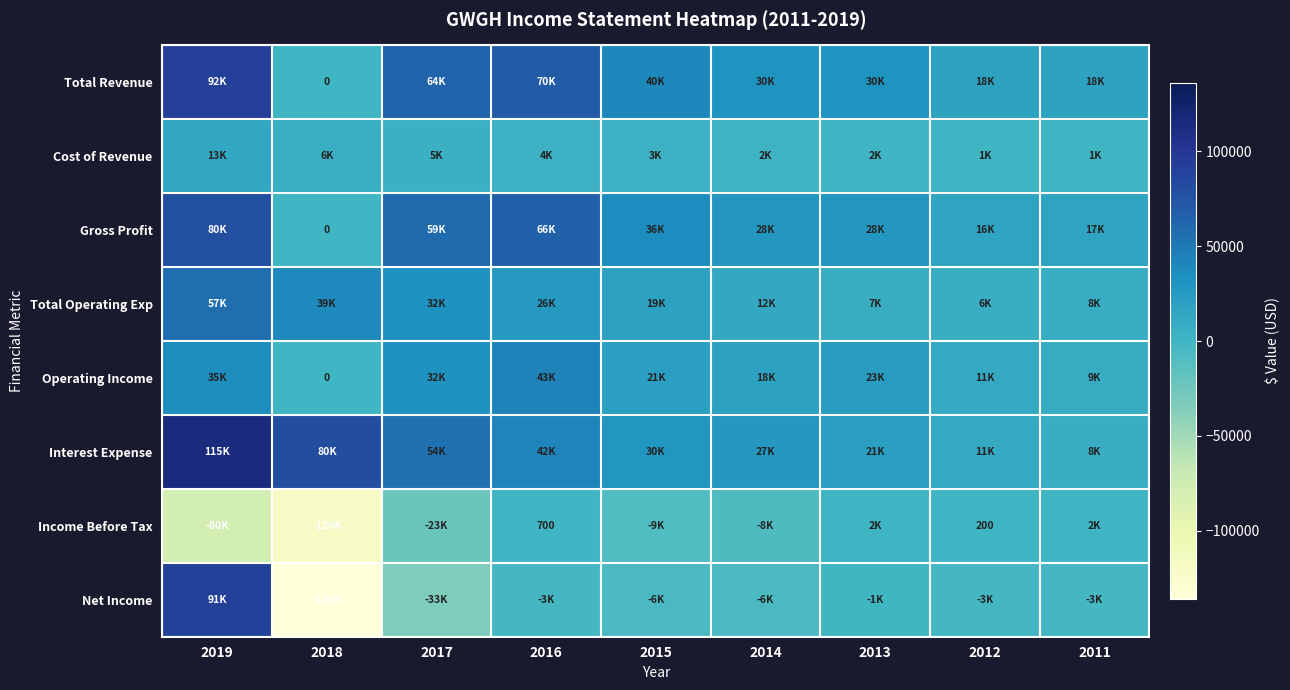

At 2018, list the series in order from smallest to largest.

Net Income, Income Before Tax, Total Revenue, Gross Profit, Operating Income, Cost of Revenue, Total Operating Exp, Interest Expense